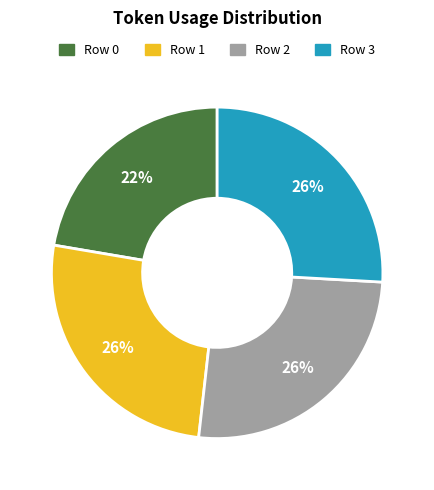

What percentage is the Row 3 slice, to the nearest percent?

26%